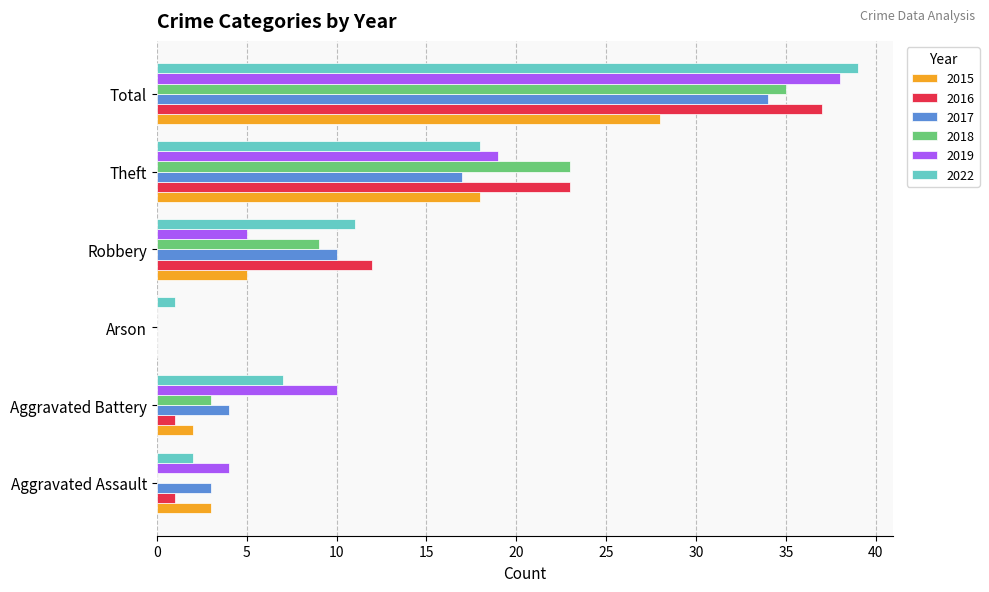

What is the sum of all 2016 values?

74